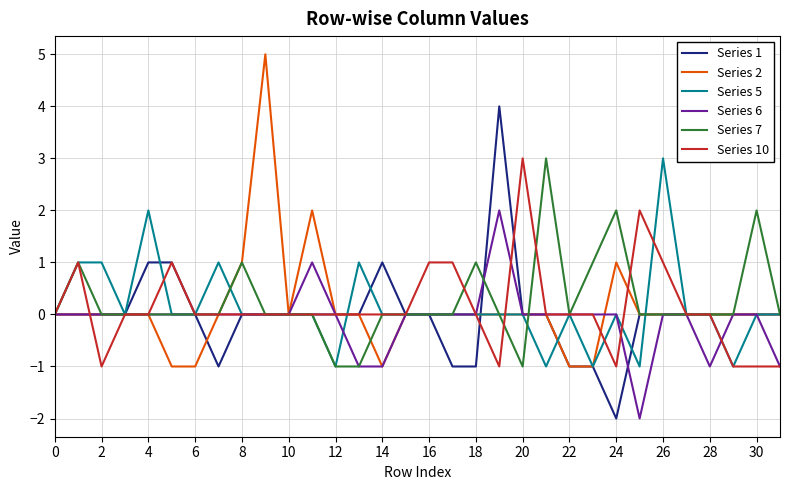

The Series 10 series shows 3 at 20. True or false?

True